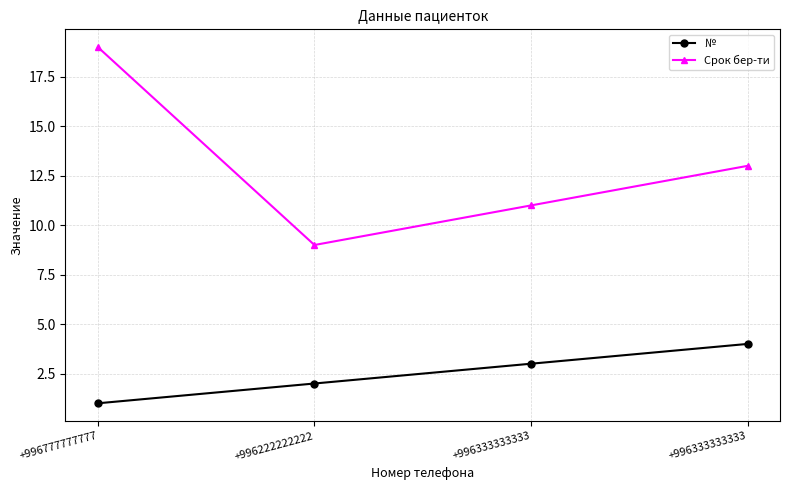

Does the chart have visible grid lines?

Yes